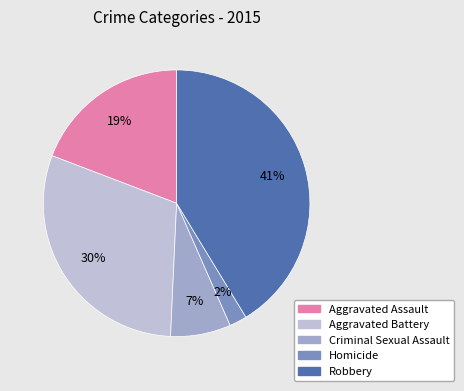

Does Robbery account for over 50% of the chart?

No